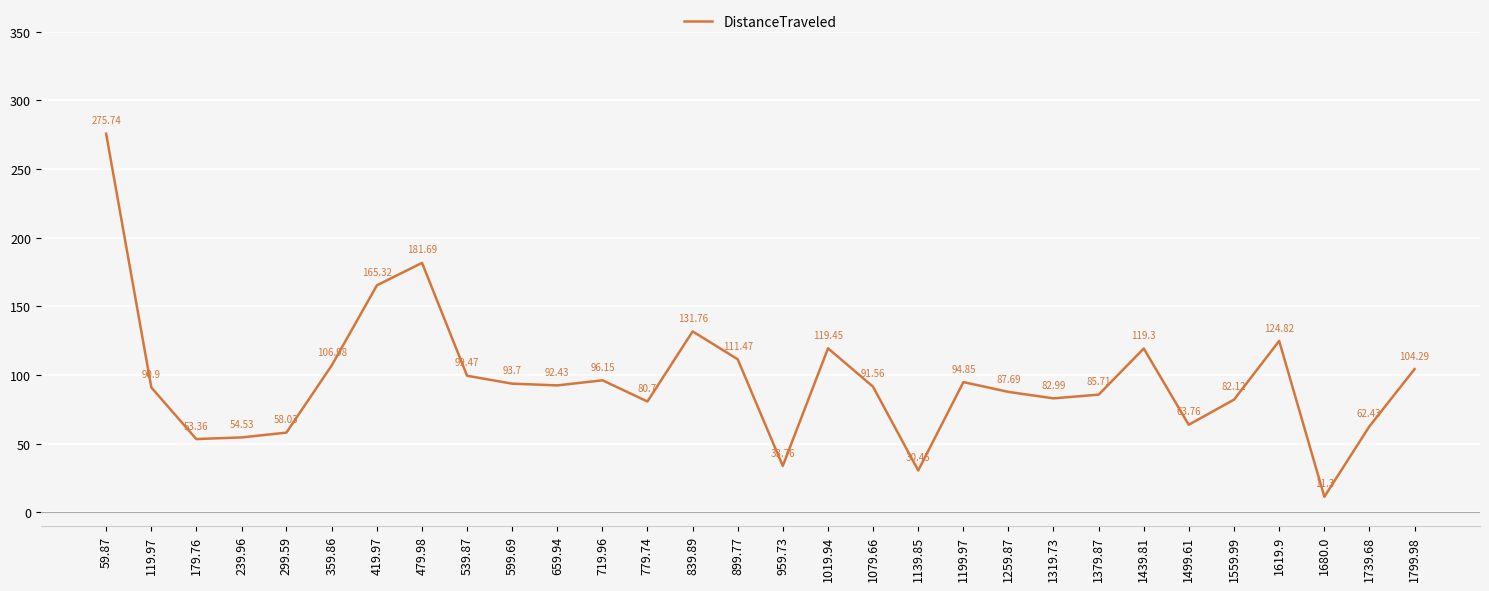

What is the ratio of the value at 539.87 to the value at 419.97?

0.6